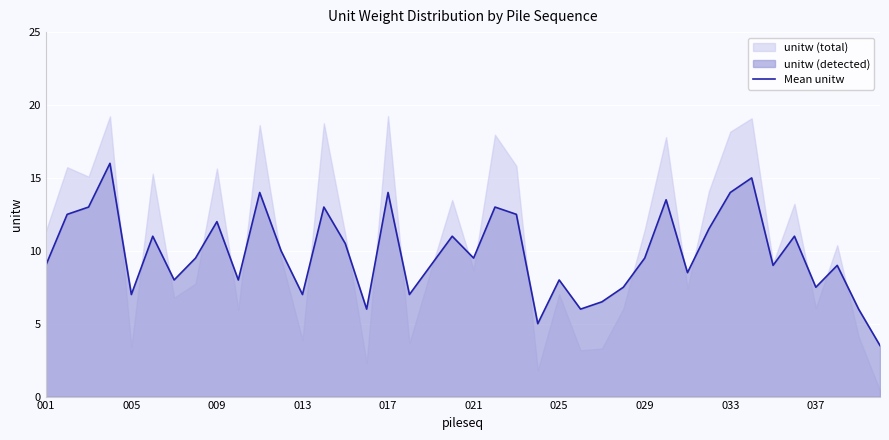

Reading left to right, list all the values displayed in this chart.

9.0	12.5	13.0	16.0	7.0	11.0	8.0	9.5	12.0	8.0	14.0	10.0	7.0	13.0	10.5	6.0	14.0	7.0	9.0	11.0	9.5	13.0	12.5	5.0	8.0	6.0	6.5	7.5	9.5	13.5	8.5	11.5	14.0	15.0	9.0	11.0	7.5	9.0	6.0	3.5